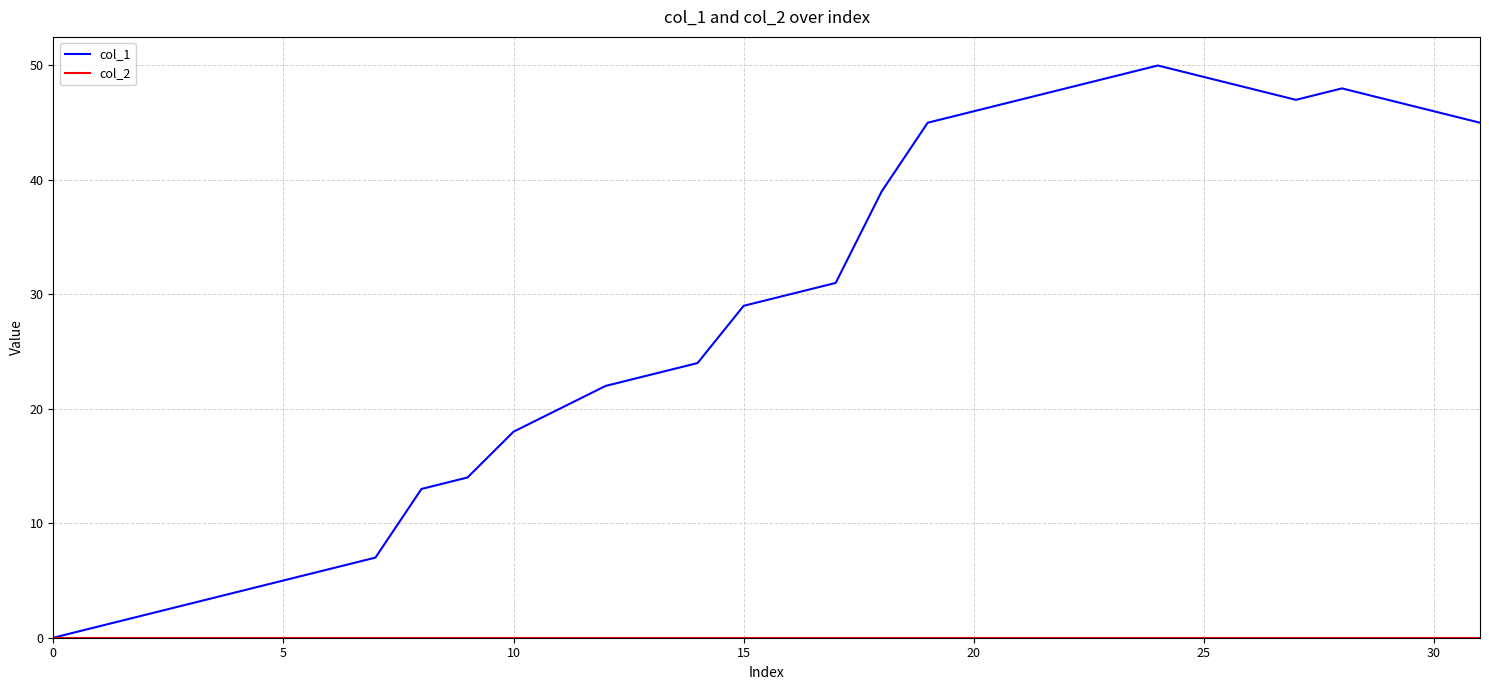

Which series has the largest range (max minus min)?

col_1